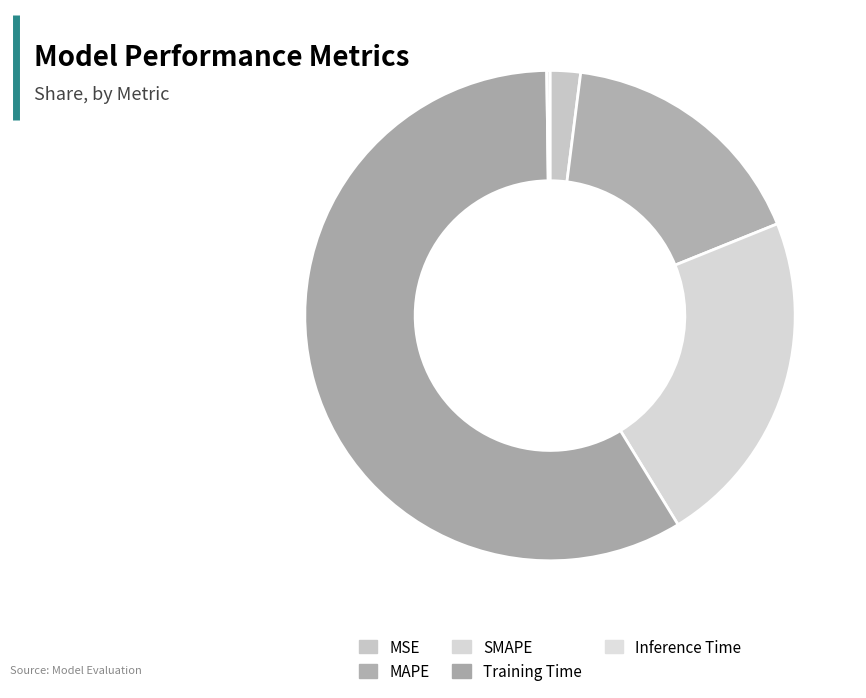

Is there a majority slice in this chart?

Yes